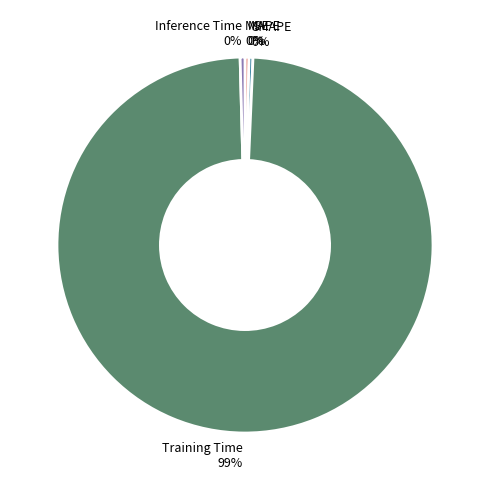

Which has a higher value, Training Time 99% or MAPE 0%?

Training Time 99%